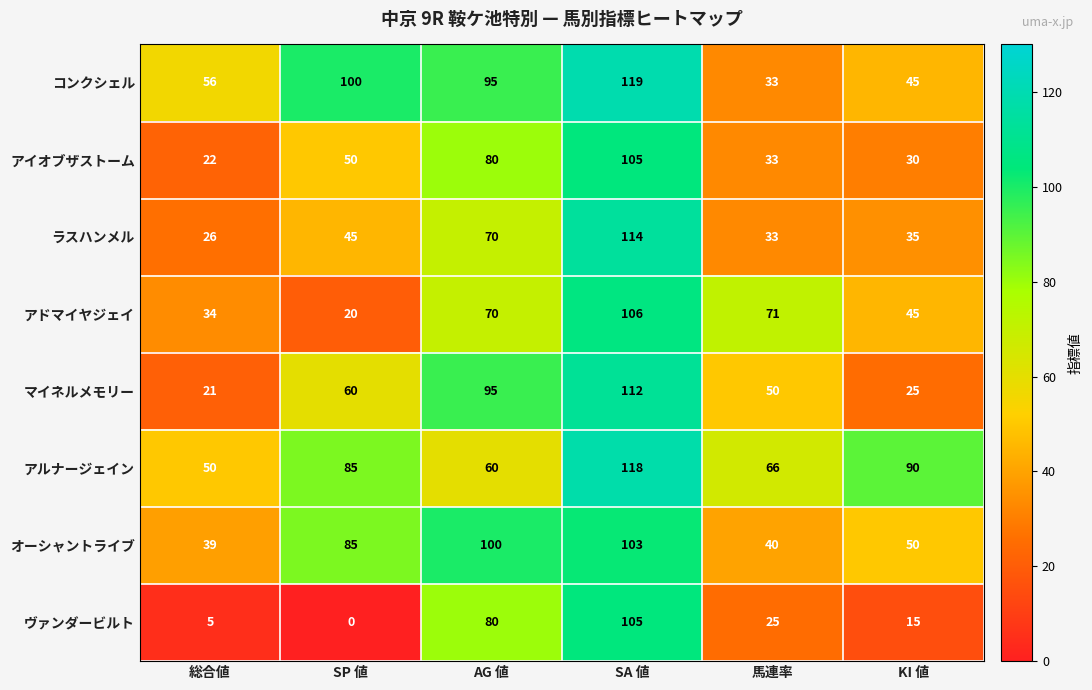

What is the sum of all オーシャントライブ values?

417